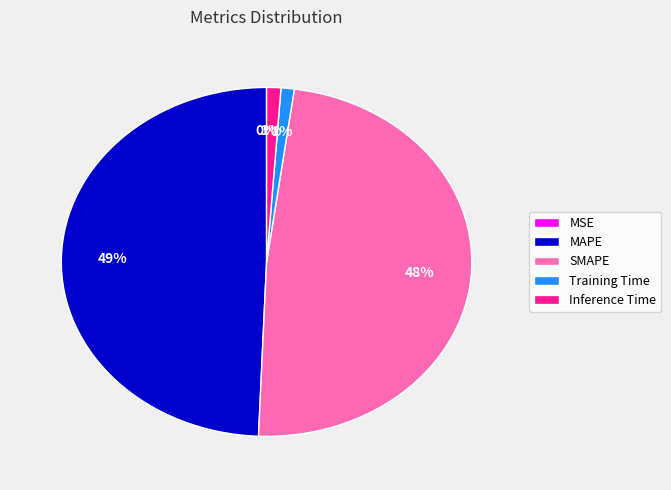

Between Inference Time and SMAPE, which is larger?

SMAPE